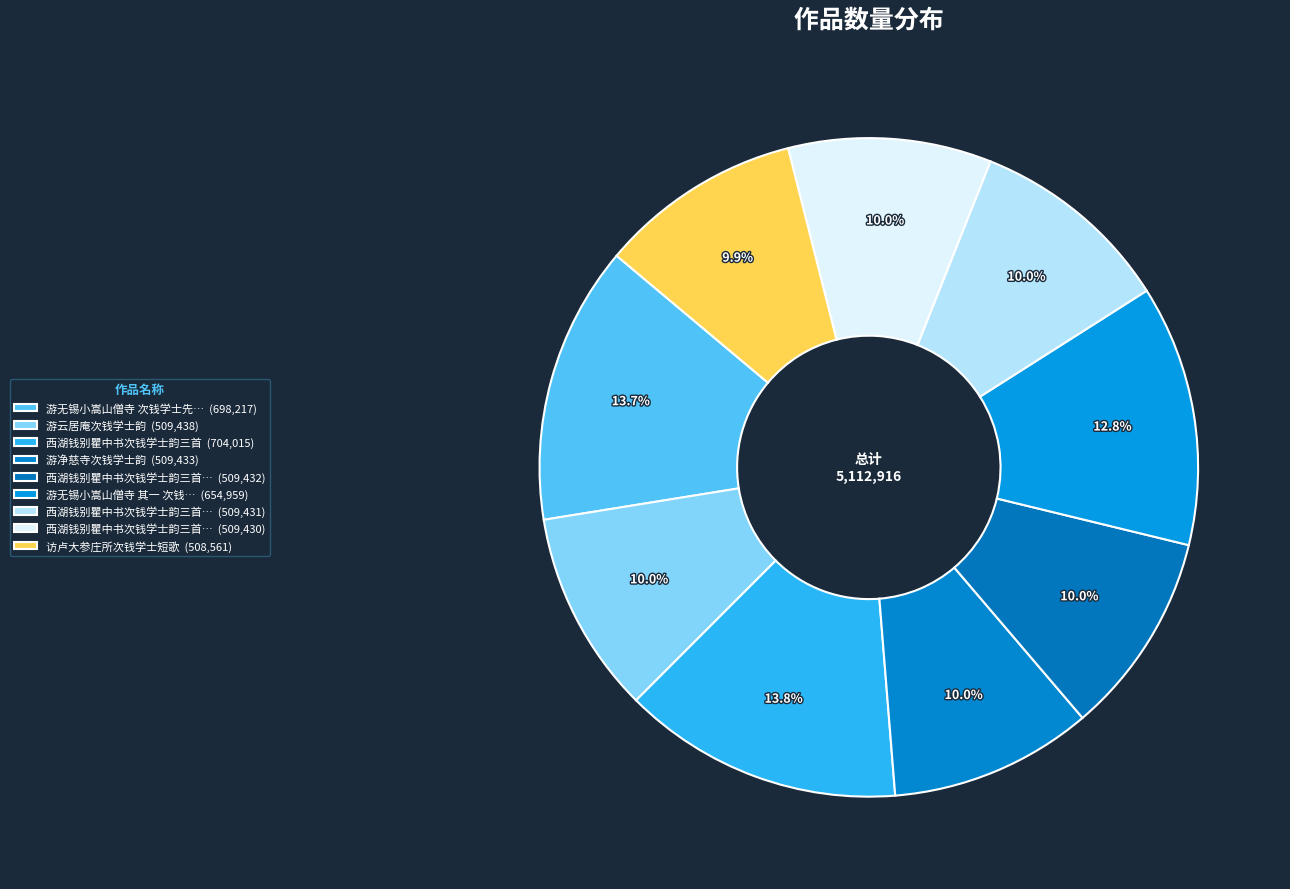

To the nearest percent, what is the average slice percentage?

11%